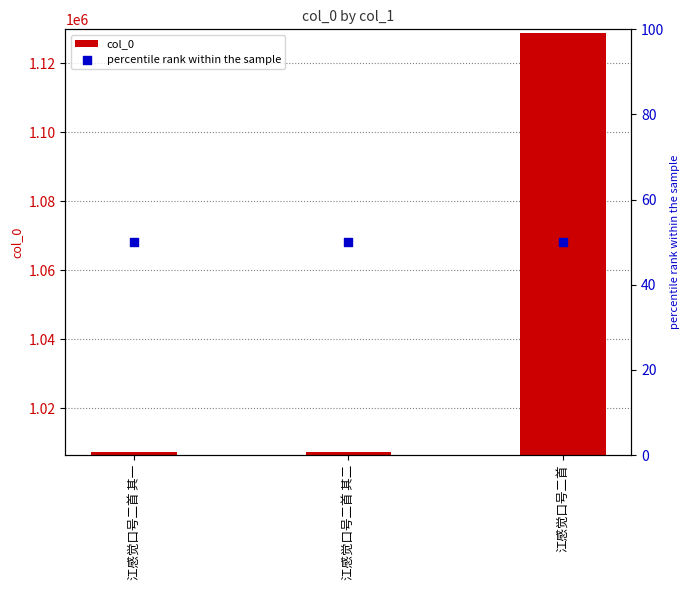

What are all the series names shown in the legend?

col_0, percentile rank within the sample